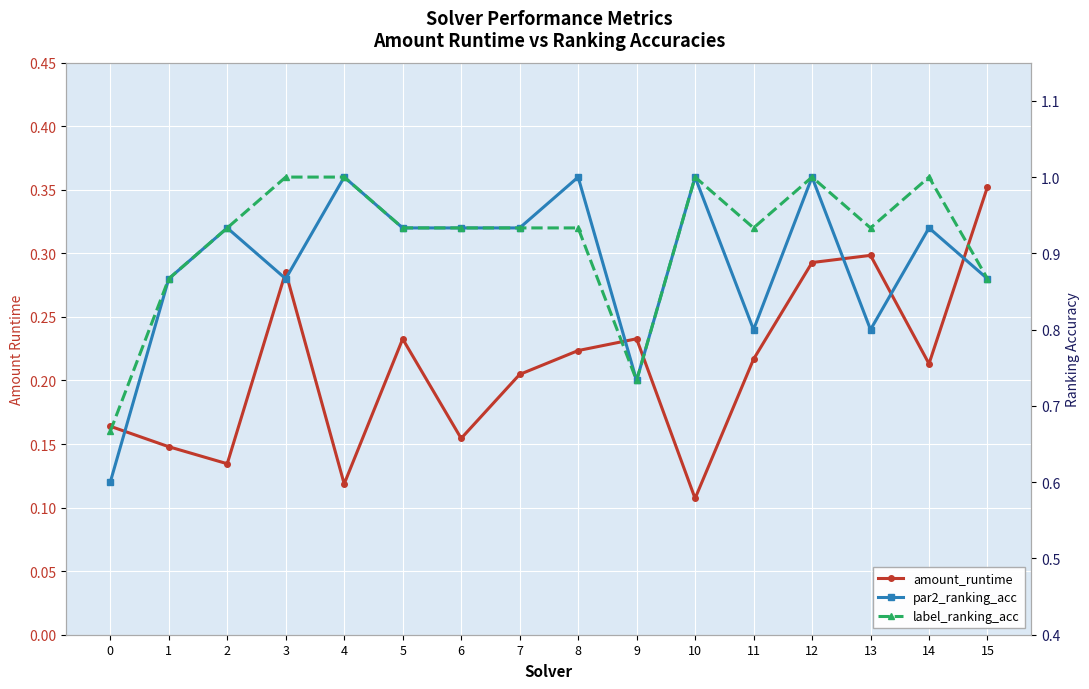

How many label_ranking_acc values are between 0 and 1?

16